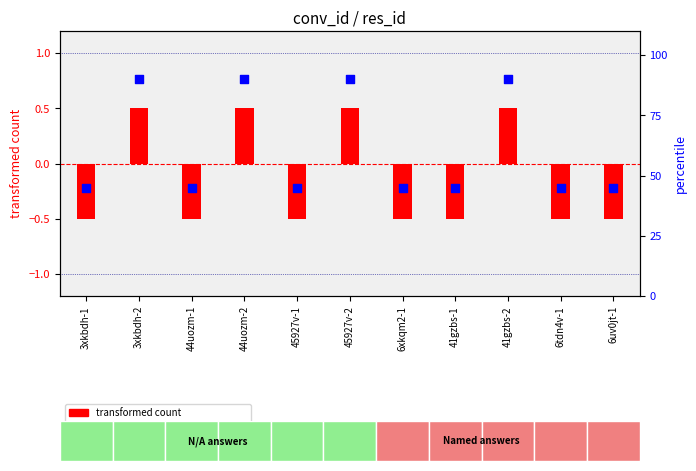

Which series has the widest spread of Y values?

percentile rank within the sample